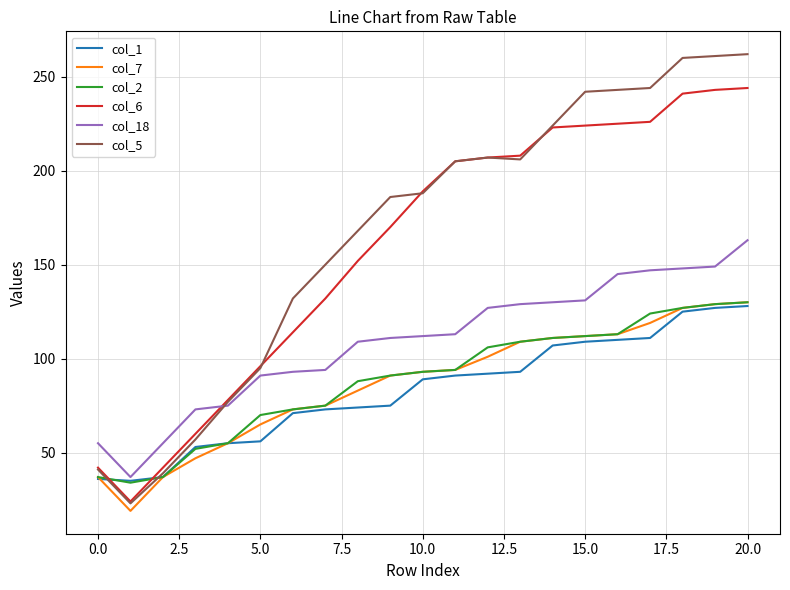

Which series has the widest spread of values?

col_5